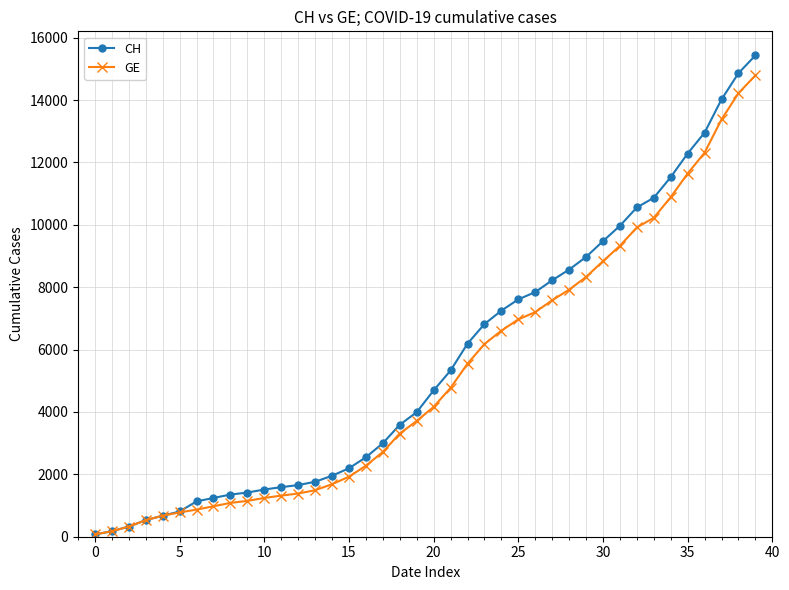

What is the maximum value for CH?

15433